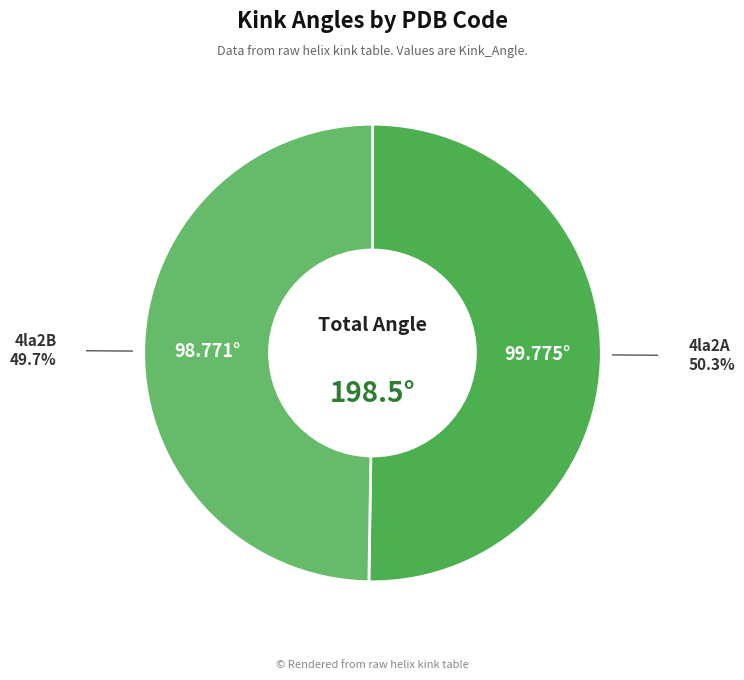

Rank the categories by value from lowest to highest.

4la2B, 4la2A